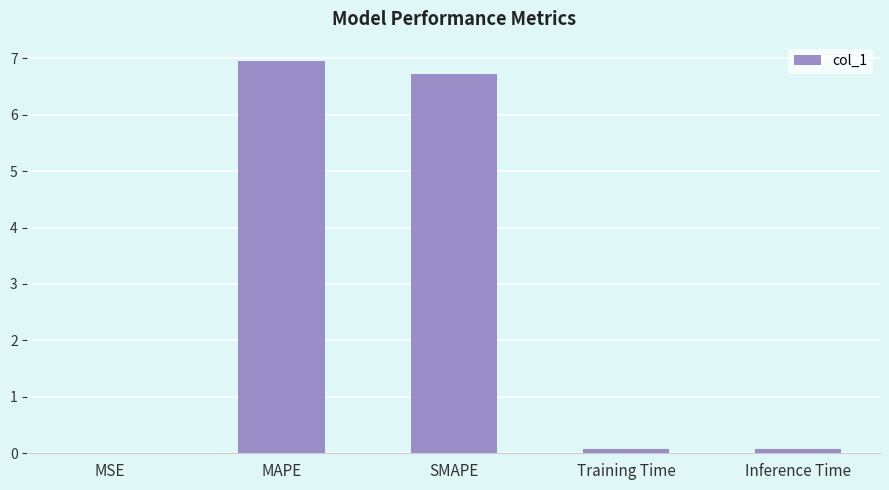

Which has a higher value, SMAPE or Training Time?

SMAPE